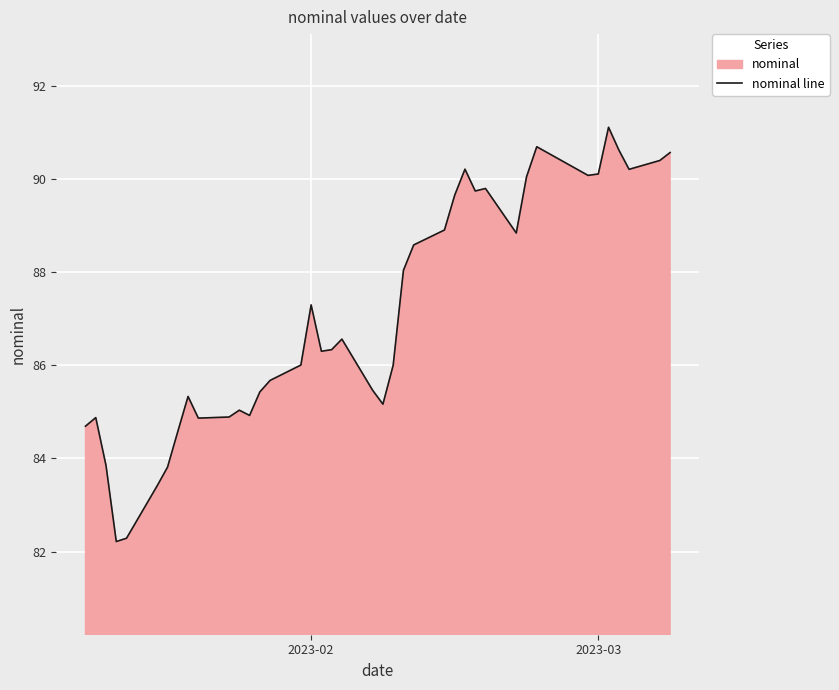

What is the greatest value displayed?

91.1